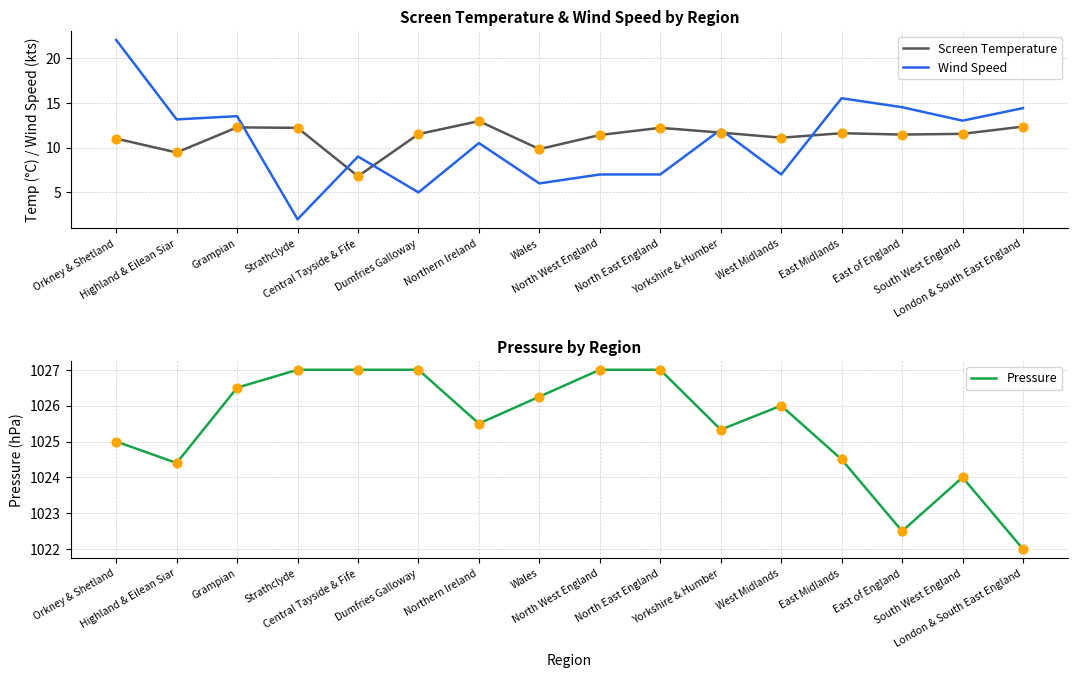

Which series contains the lowest Y value?

Wind Speed